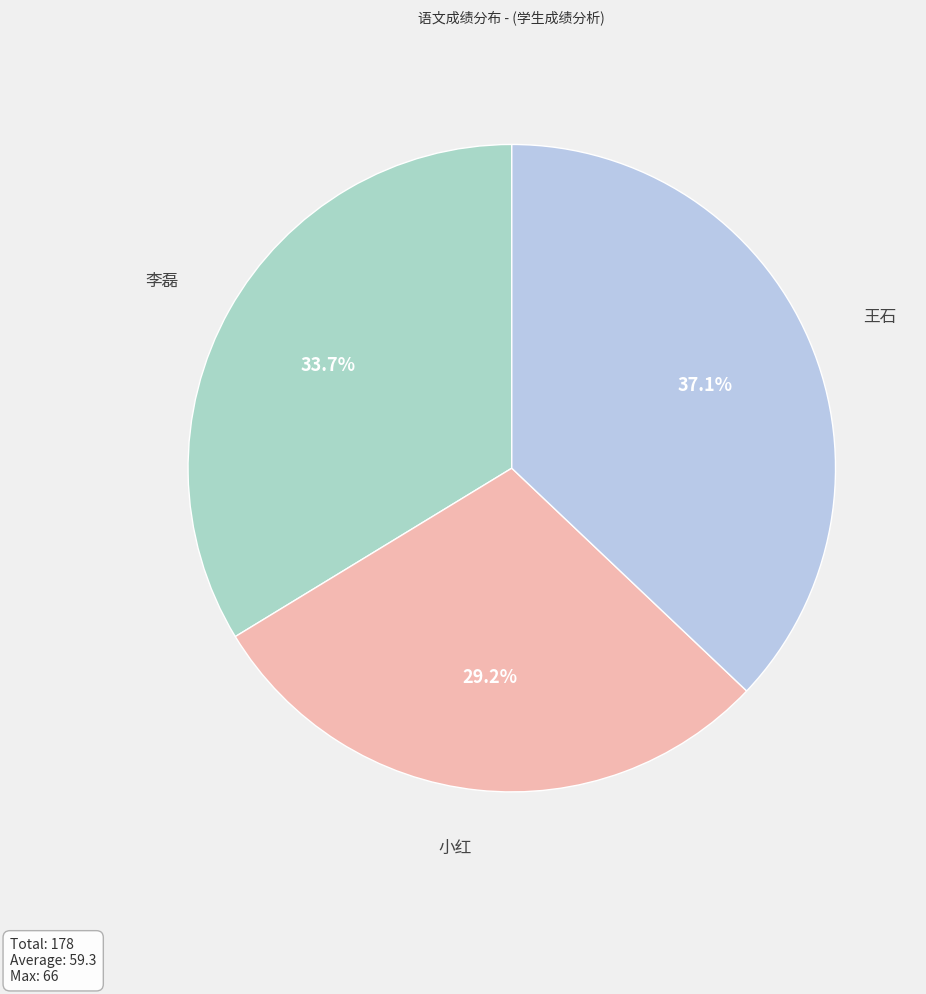

How many segments does this pie chart have?

3